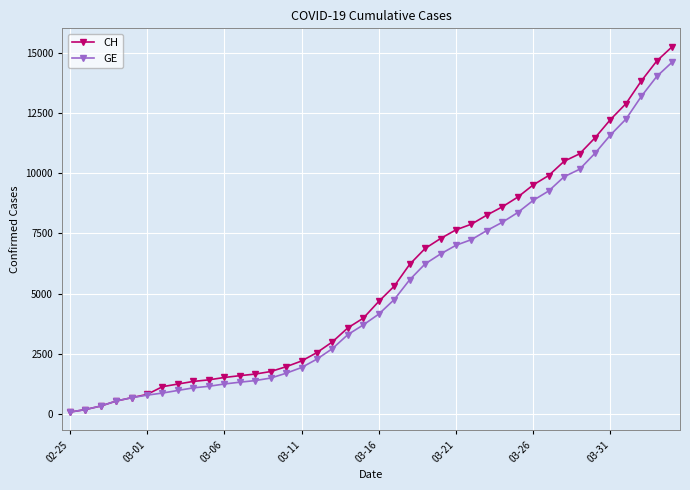

What are all the series names shown in the legend?

CH, GE